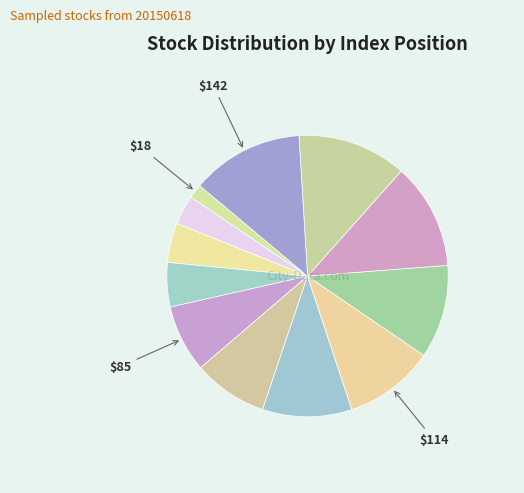

Count the number of slices in the pie.

12